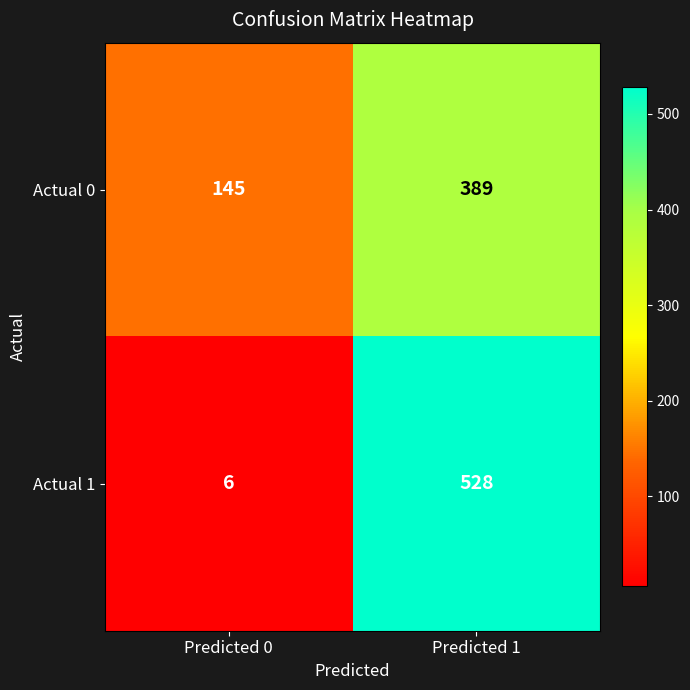

Reading left to right, list all the values displayed in this chart.

Actual 0: 145	389
Actual 1: 6	528